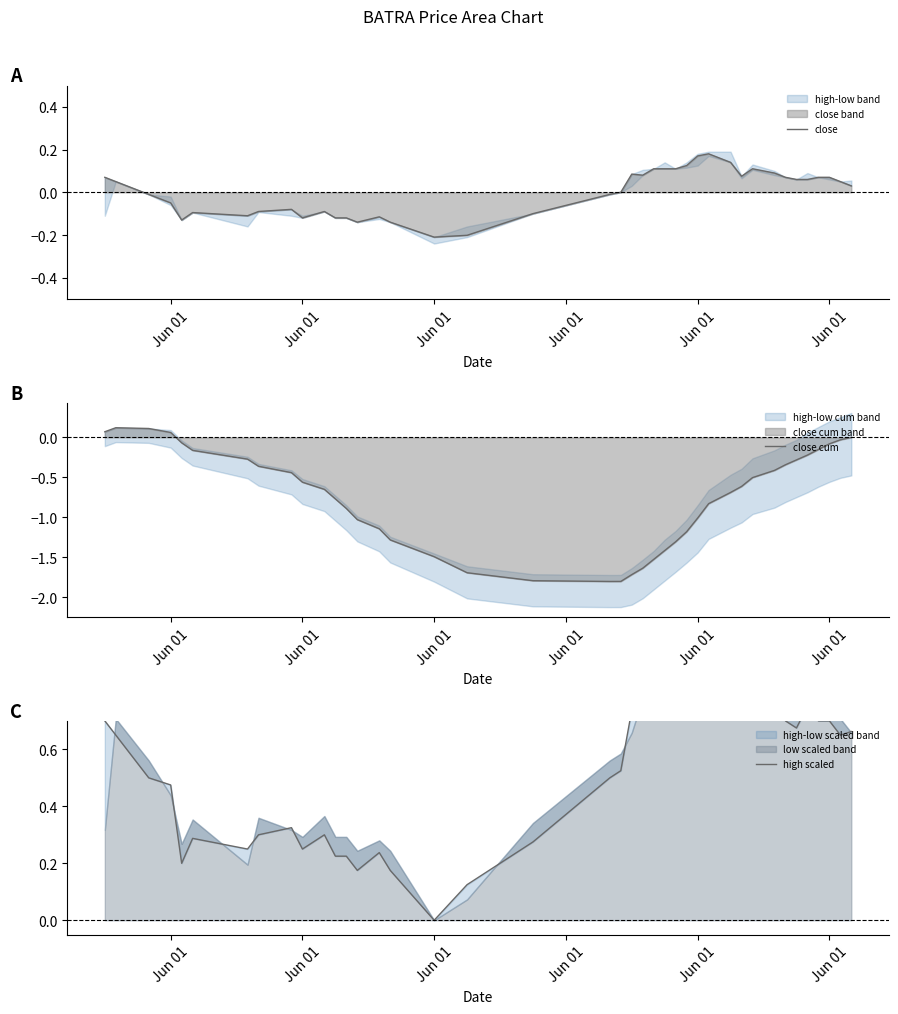

List the series in order of their peak value, lowest first.

close cum, close, high scaled